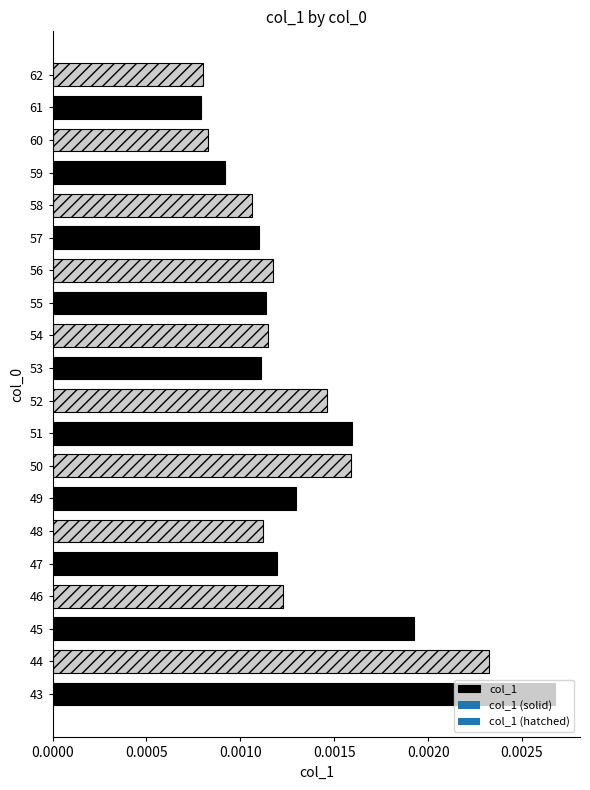

Which label corresponds to the largest value in the chart?

43